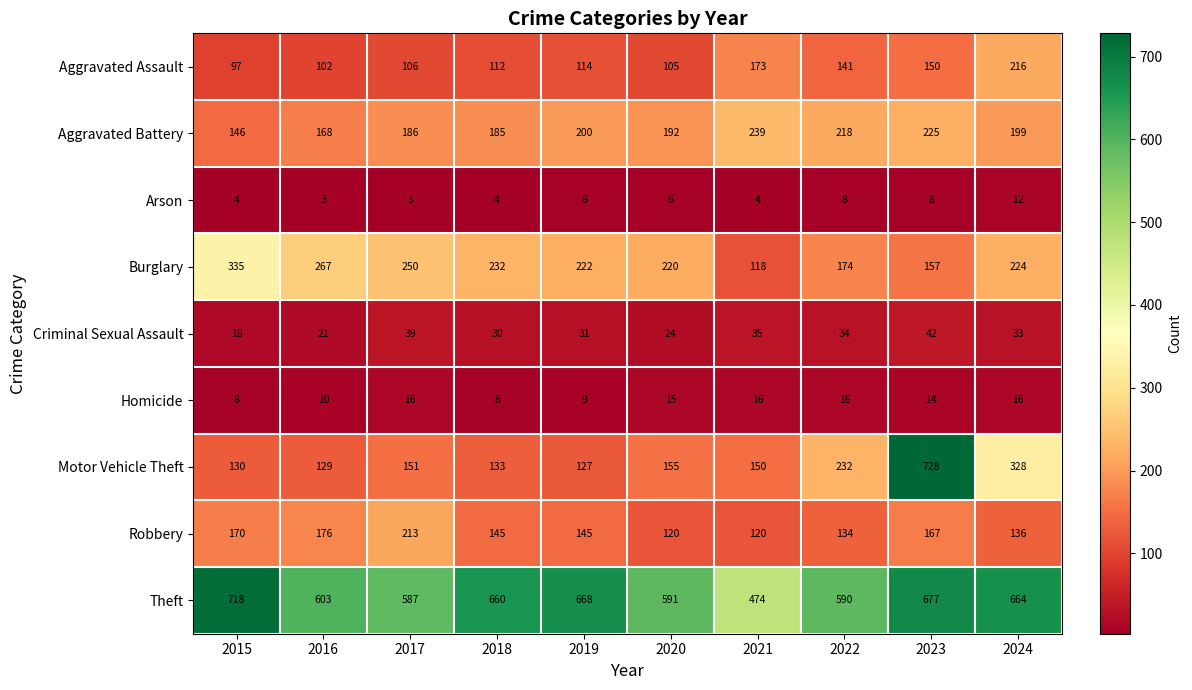

Between 2020 and 2022, which series saw the biggest shift?

Motor Vehicle Theft